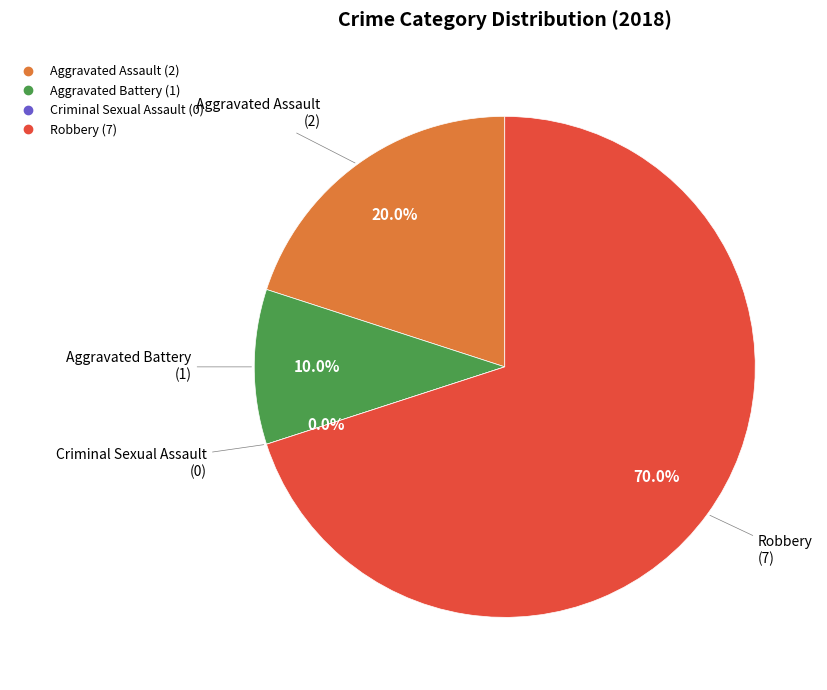

What percentage do Aggravated Assault and Criminal Sexual Assault together represent?

20.0%